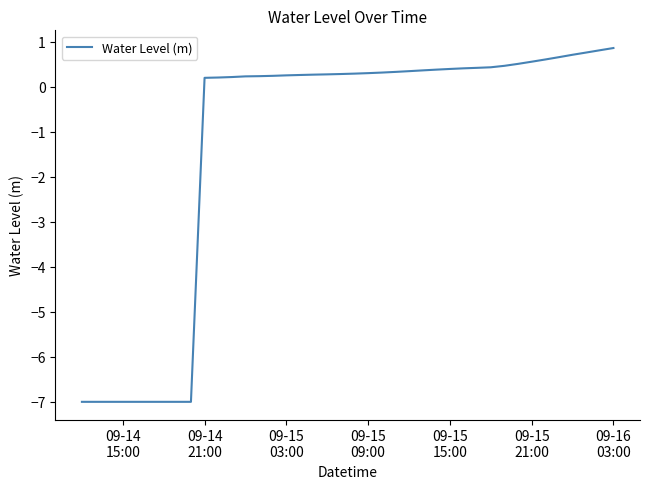

How many lines are shown in the chart?

1